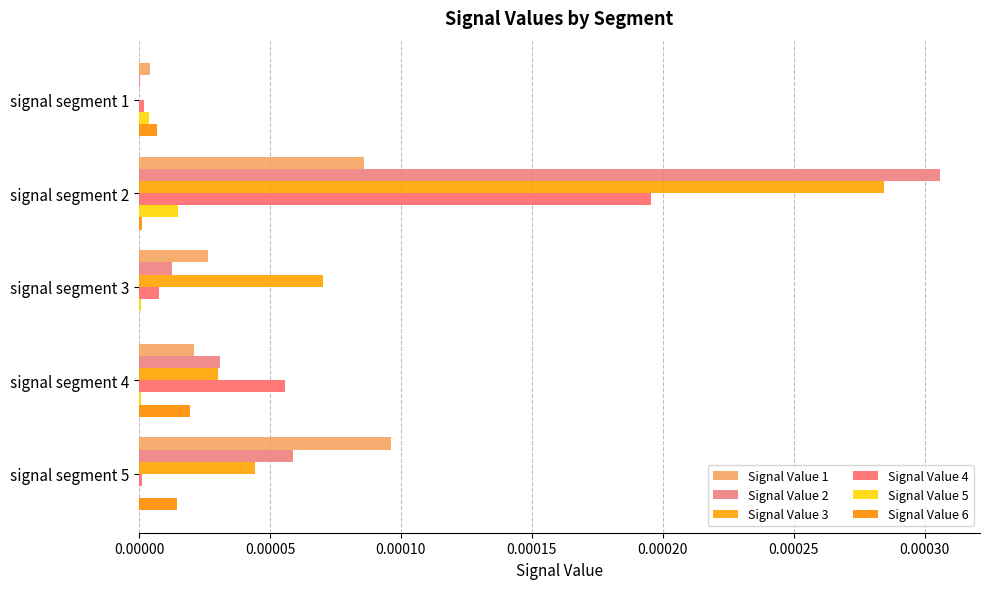

At which category does the chart reach its peak across all series?

signal segment 2